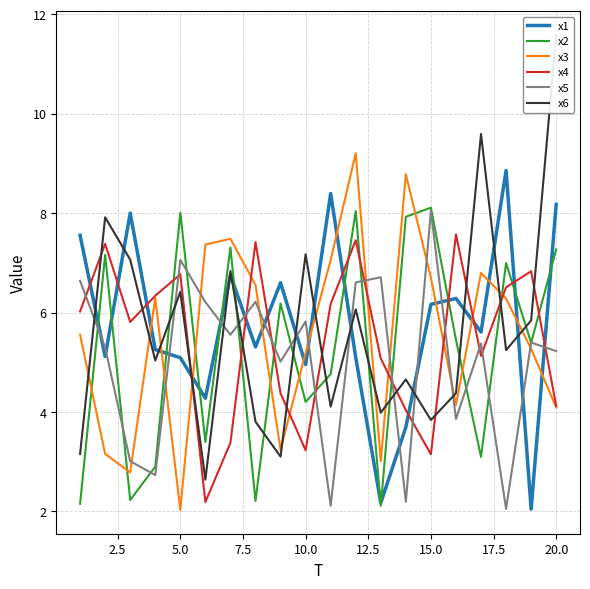

Which series ends up on top after the final intersection of x5 and x3?

x5